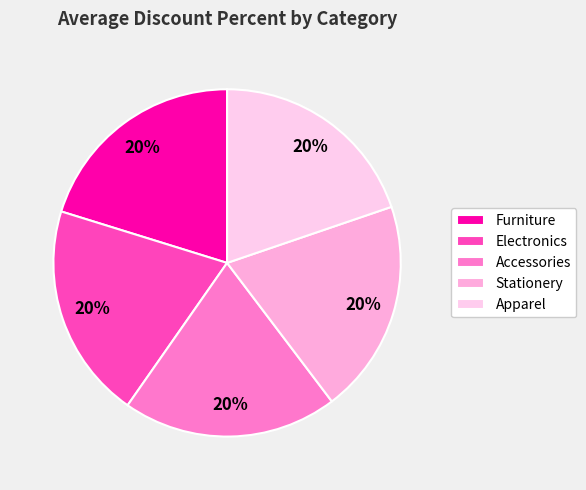

Which category has the smallest portion of the pie?

Apparel